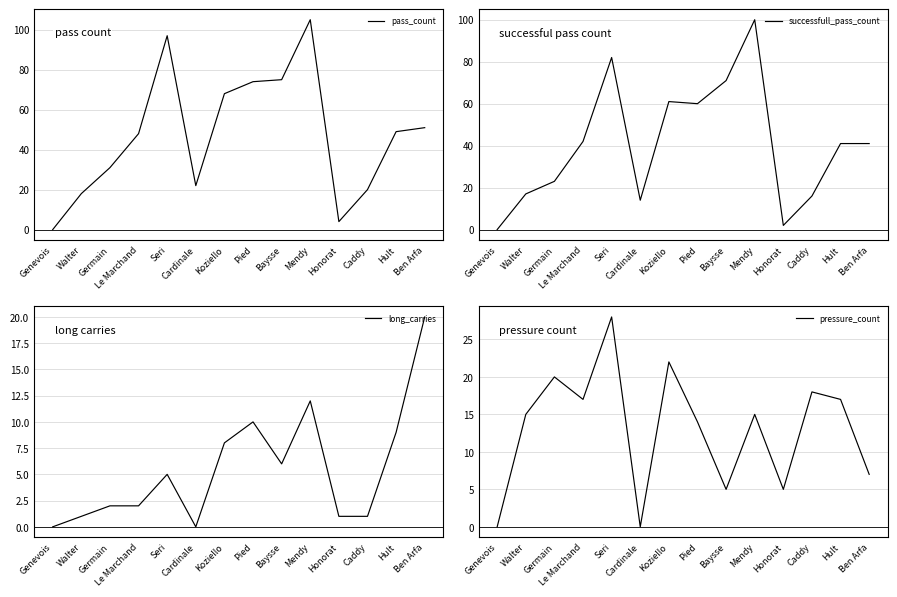

What position from the right is Caddy?

3